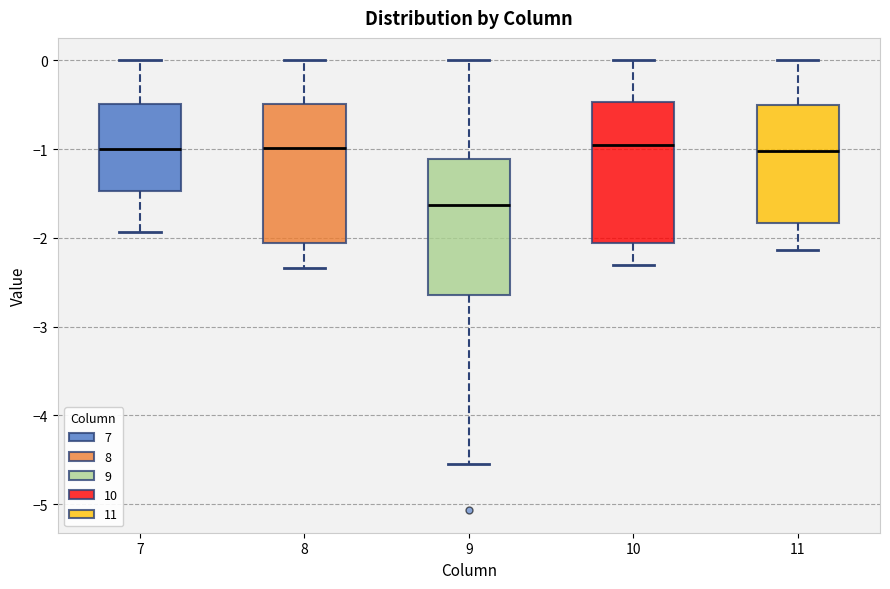

Reading left to right, transcribe this box plot: for each box, give where its median line is, the range the box spans, and where its two whiskers end, as read against the y-axis. The values are not printed on the chart, so give them approximately, as read against the axis.

7: median -1.0, box -1.5 to -0.5, whiskers -1.9 to 0.0
8: median -1.0, box -2.1 to -0.5, whiskers -2.3 to 0.0
9: median -1.6, box -2.6 to -1.1, whiskers -4.5 to 0.0
10: median -0.9, box -2.1 to -0.5, whiskers -2.3 to 0.0
11: median -1.0, box -1.8 to -0.5, whiskers -2.1 to 0.0